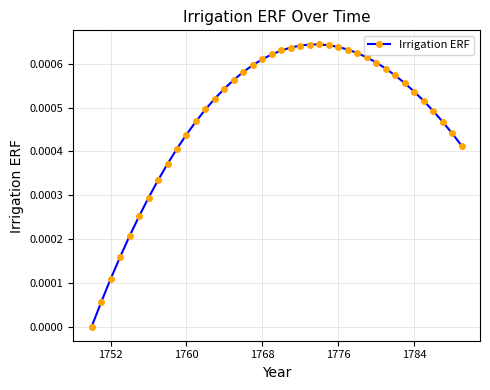

How many lines are shown in the chart?

1